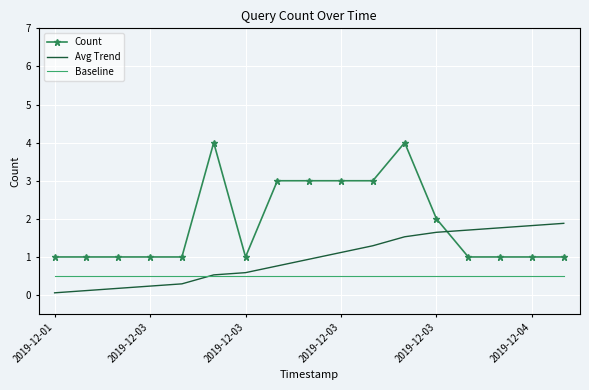

What is the maximum value for Count?

4.0